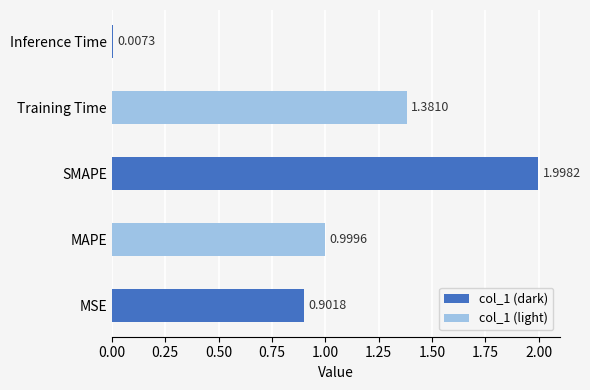

Does the chart contain stacked bars?

No